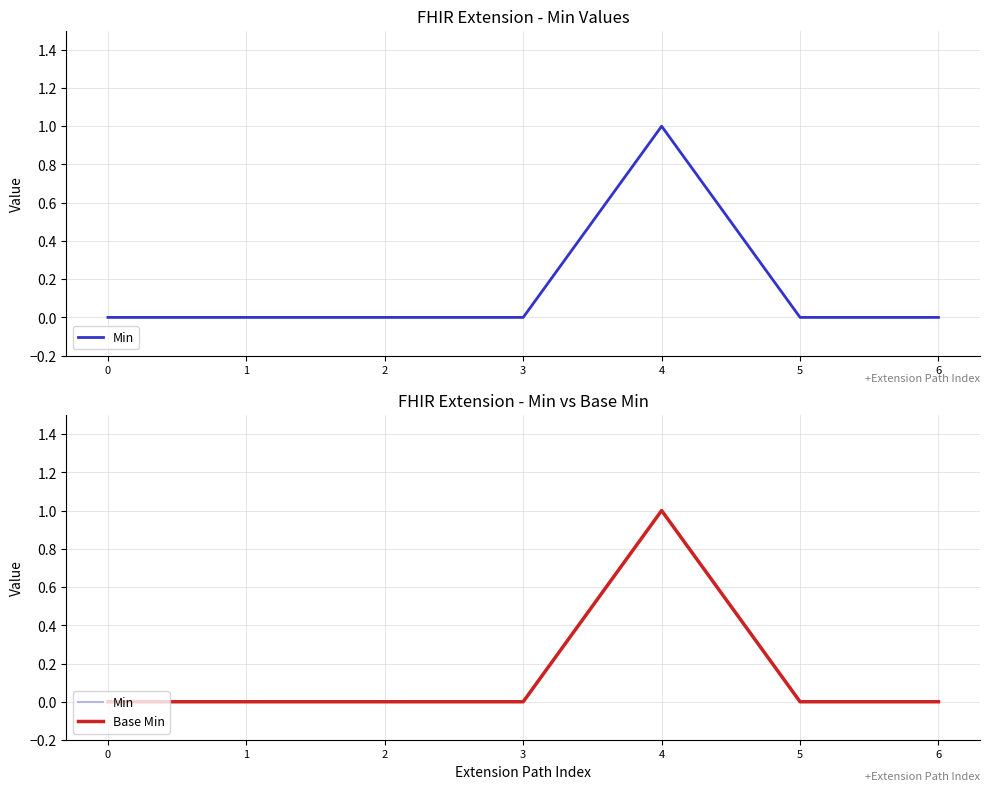

How many categories are shown in the chart?

7